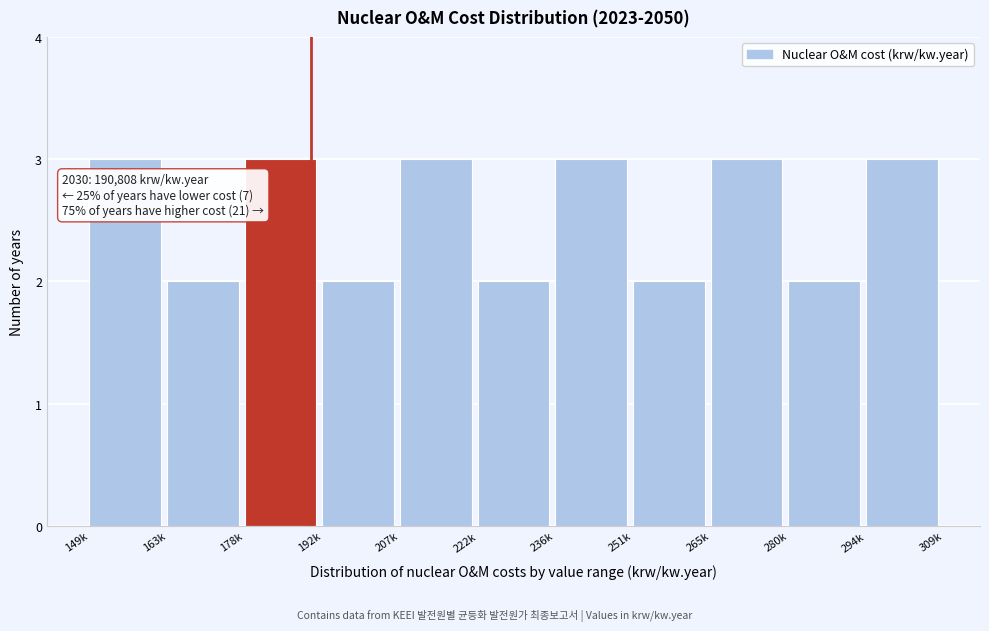

Reading left to right, what are all the values shown in this chart?

149k=3	163k=2	178k=3	192k=2	207k=3	222k=2	236k=3	251k=2	265k=3	280k=2	294k=3